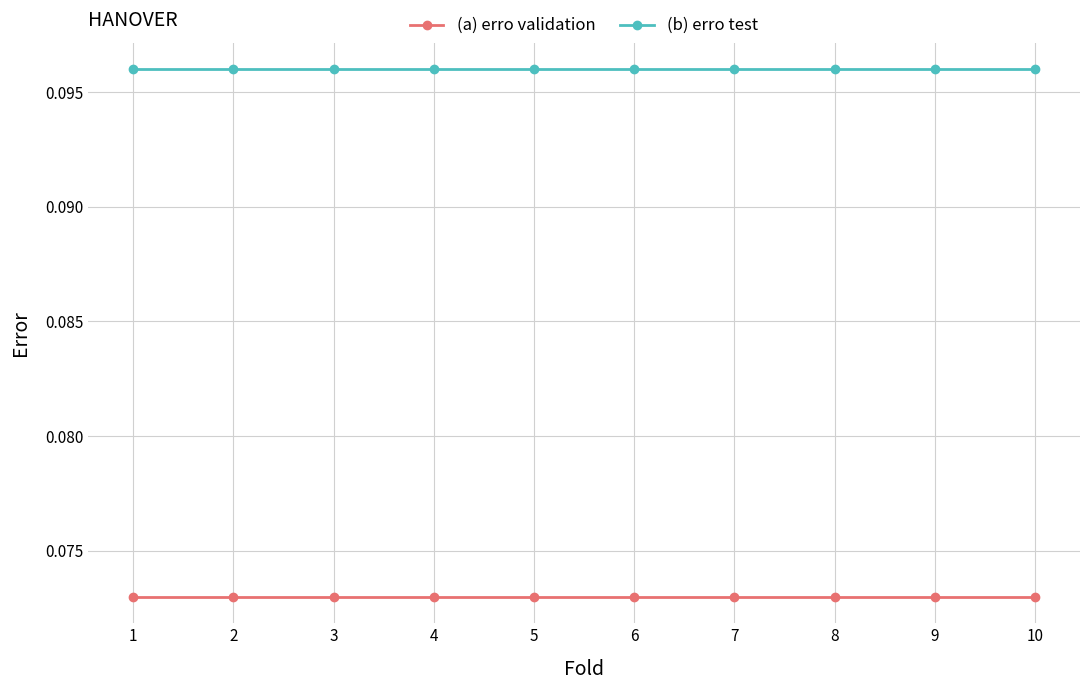

Rank the series by their average value, from highest to lowest.

(b) erro test, (a) erro validation